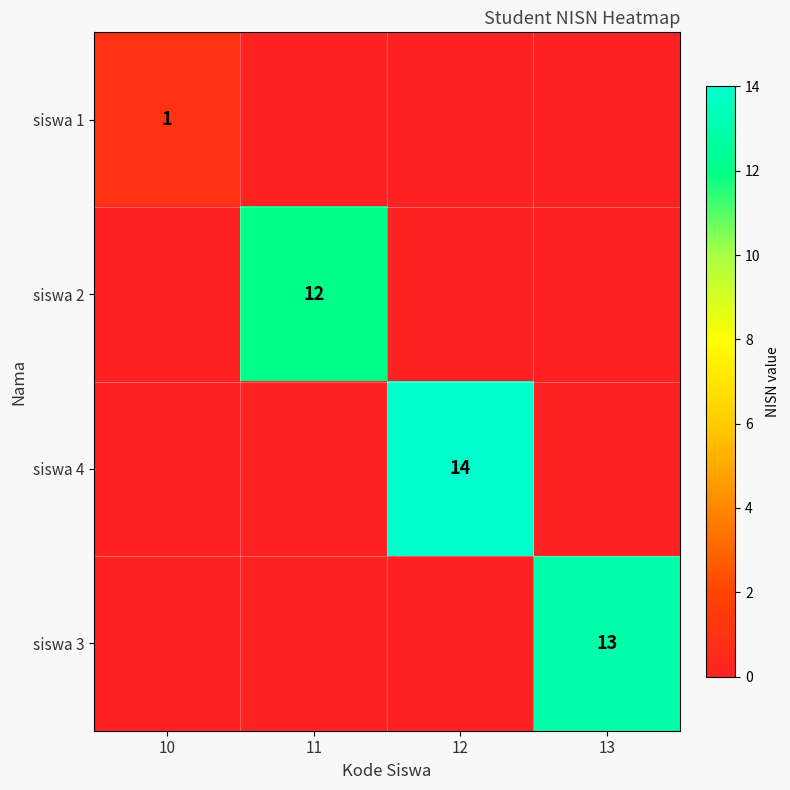

What is the difference between the maximum and minimum values in the siswa 1 series?

1